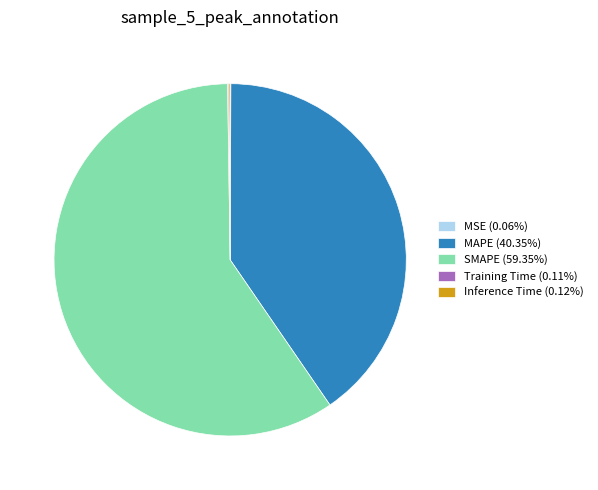

Is there any slice that represents more than half of the pie?

Yes